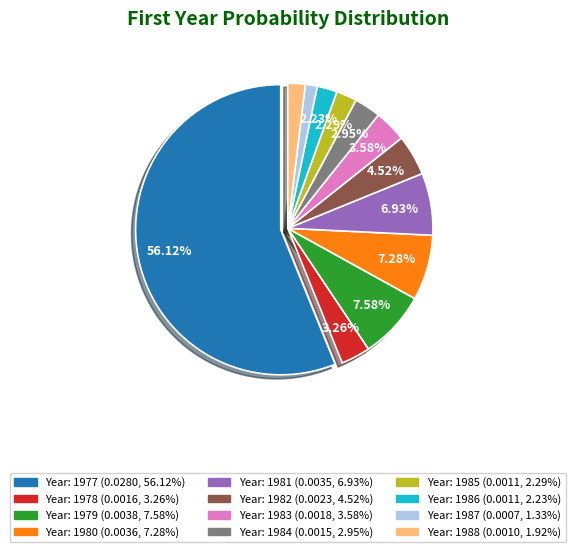

Is there a majority slice in this chart?

Yes